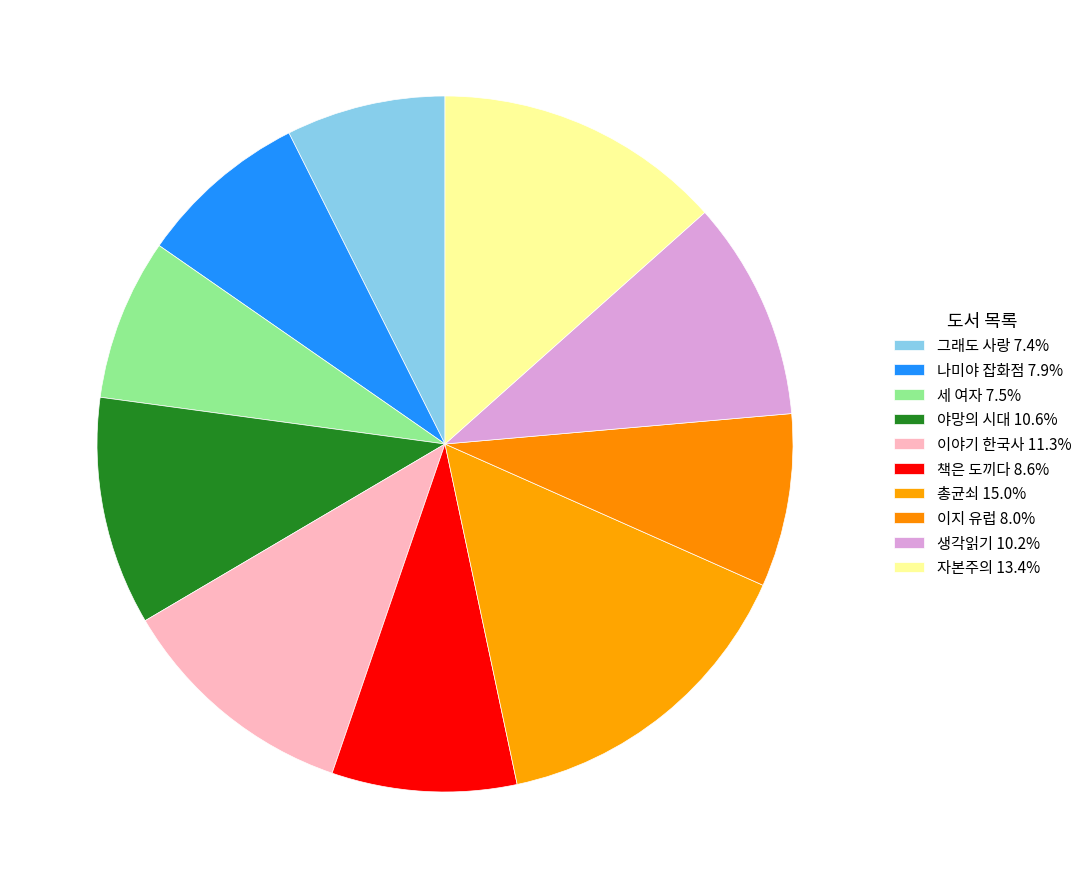

To the nearest percent, what portion does 세 여자 represent?

8%